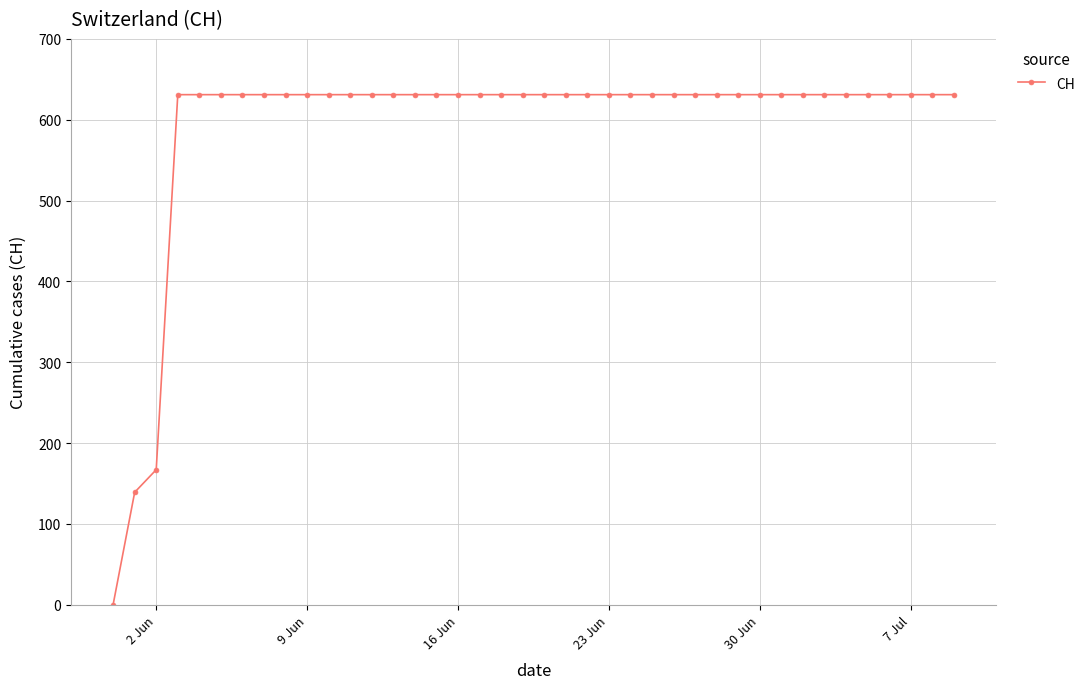

What is the difference between the maximum and minimum values?

631